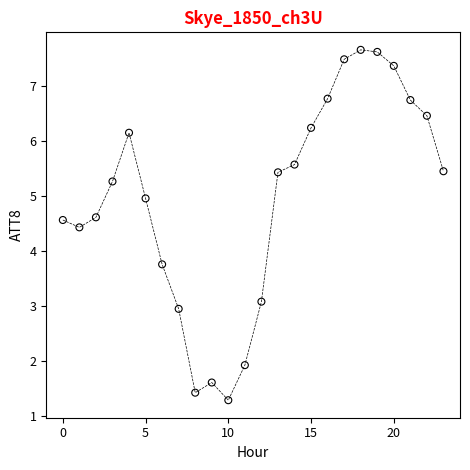

What is the range of Y values (max minus min)?

6.4